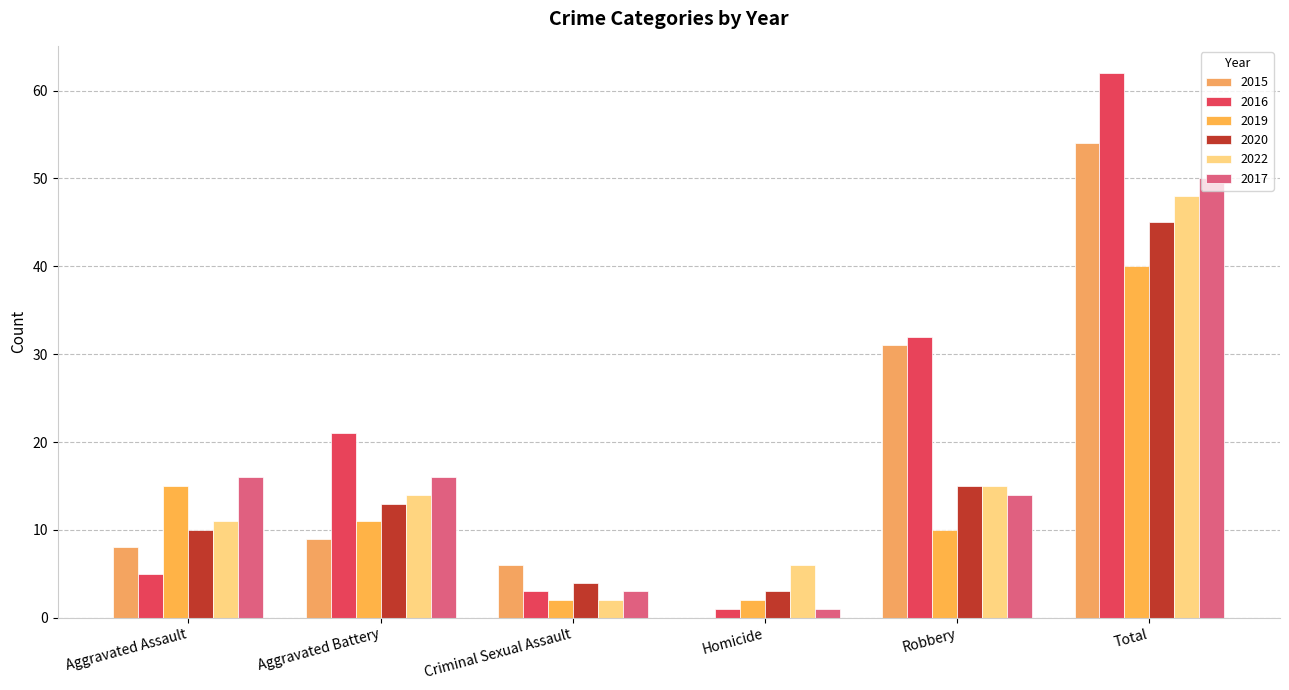

What is the average value of the 2015 series?

18